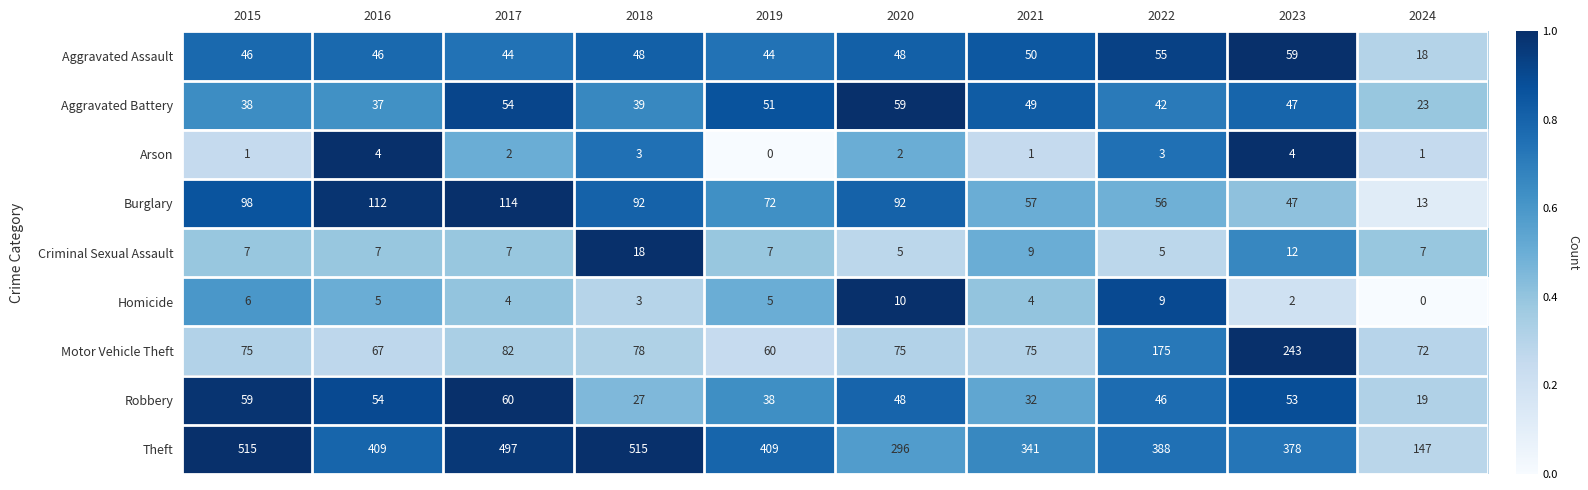

What is the difference between the maximum and minimum values in the Motor Vehicle Theft series?

183